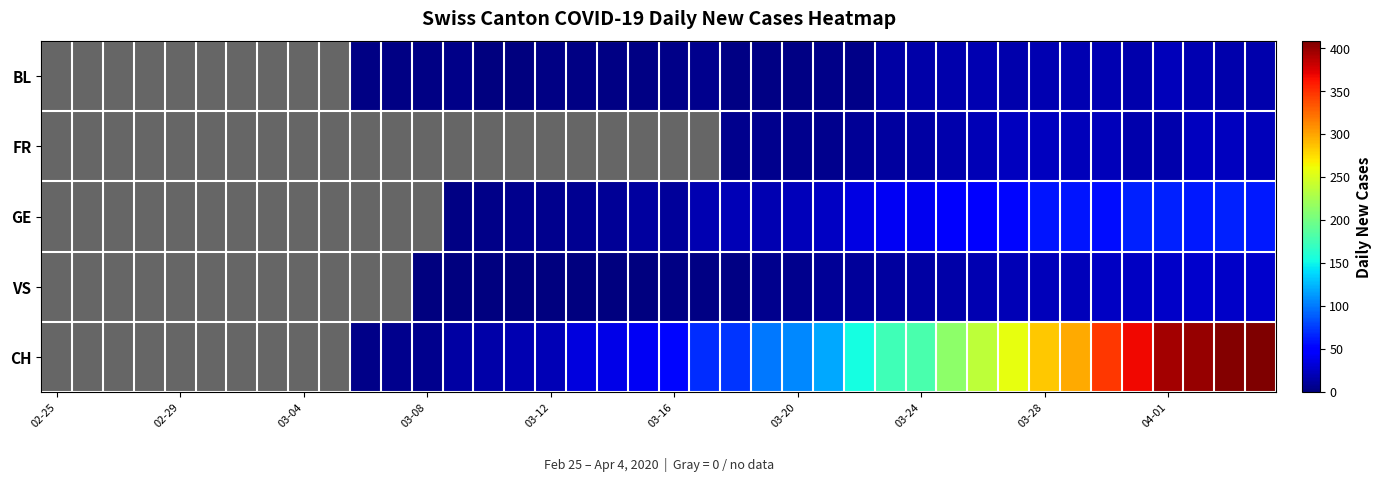

What is the minimum value shown in the chart?

1.0